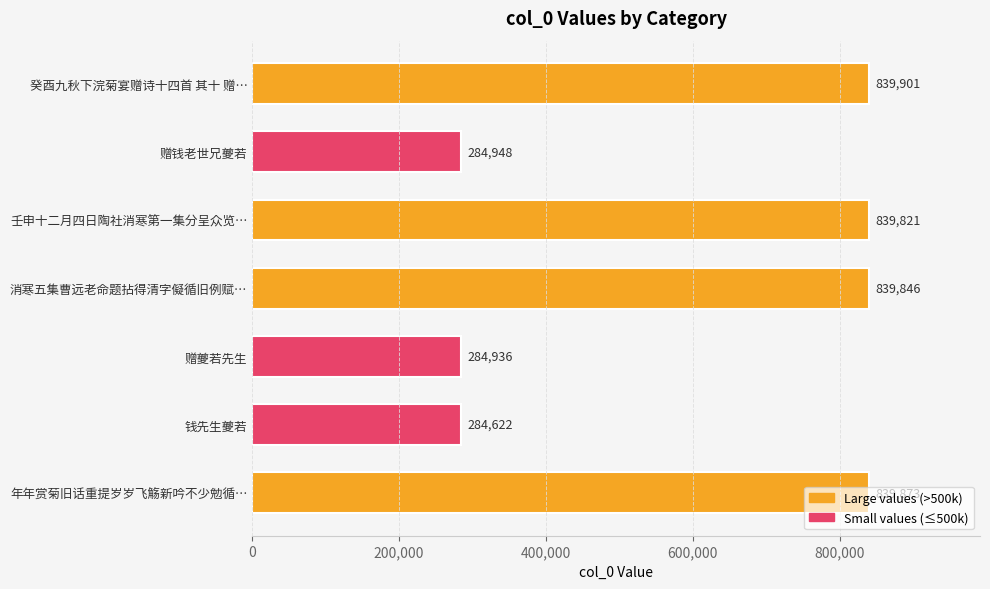

Approximately how many times larger is the value at 消寒五集曹远老命题拈得清字儗循旧例赋… compared to 赠钱老世兄夔若?

2.9